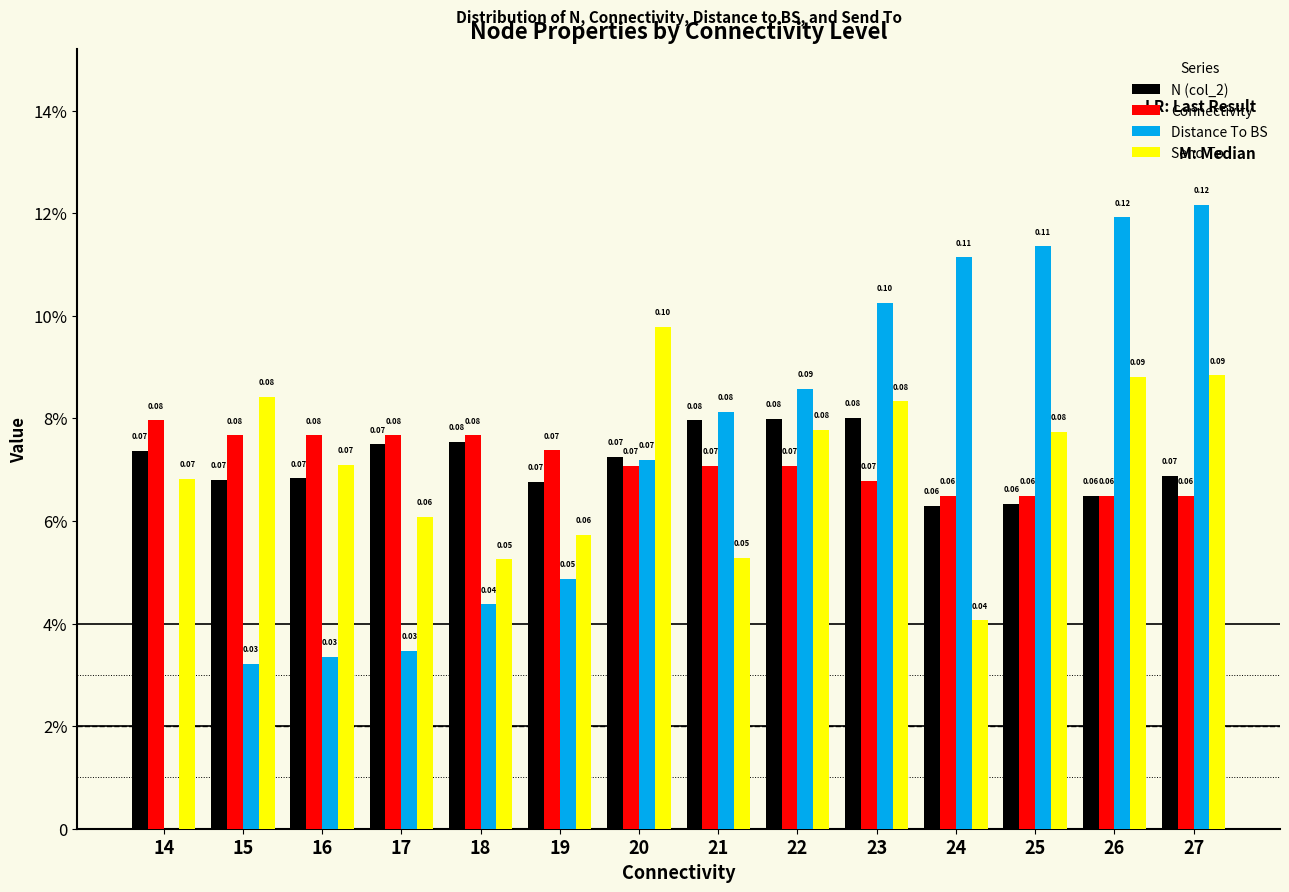

Which has a higher value, 21 or 19?

21